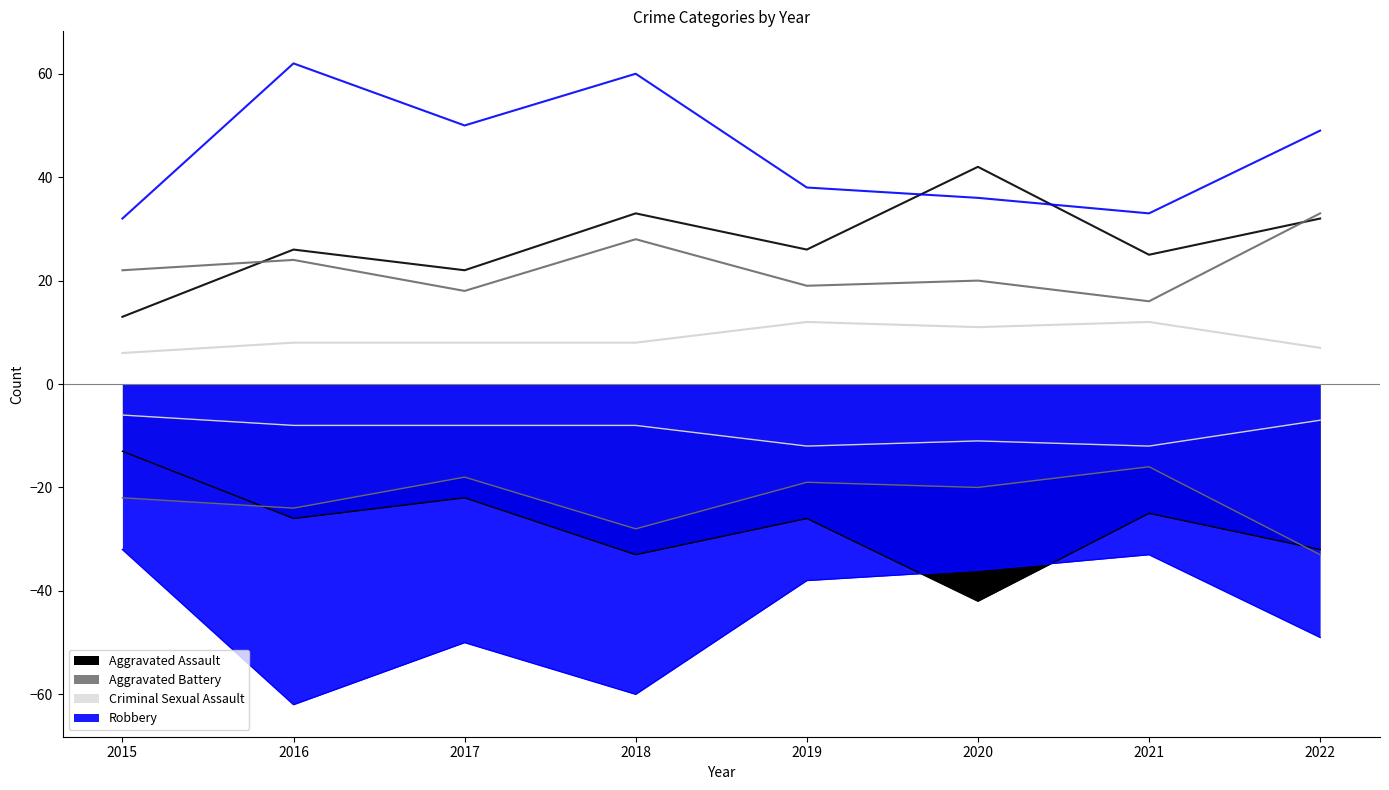

How many data points does each series have?

8